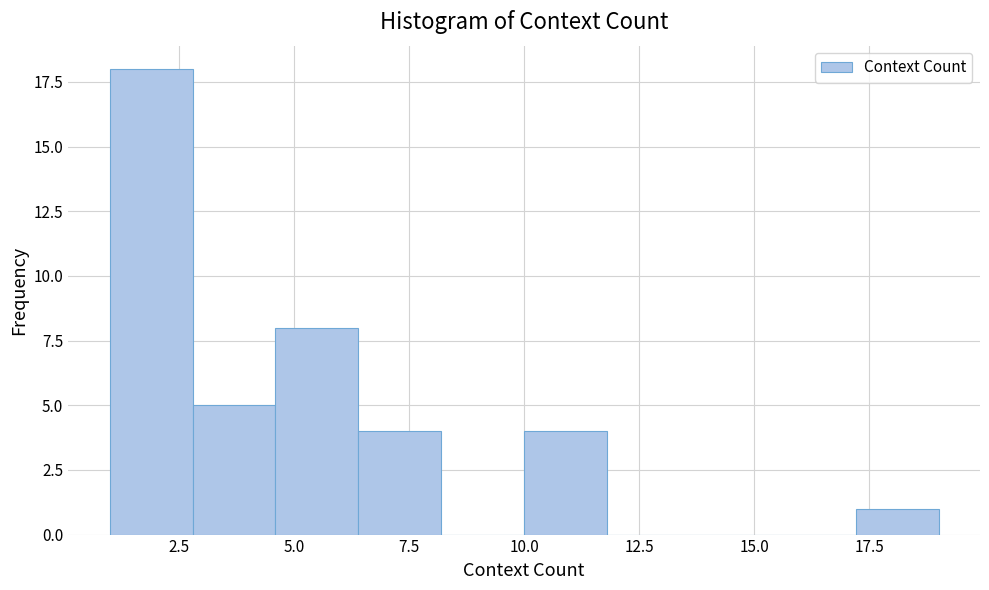

Around what value on the x-axis is the tallest bar? Give the approximate position of its centre, as read against the axis.

2.0